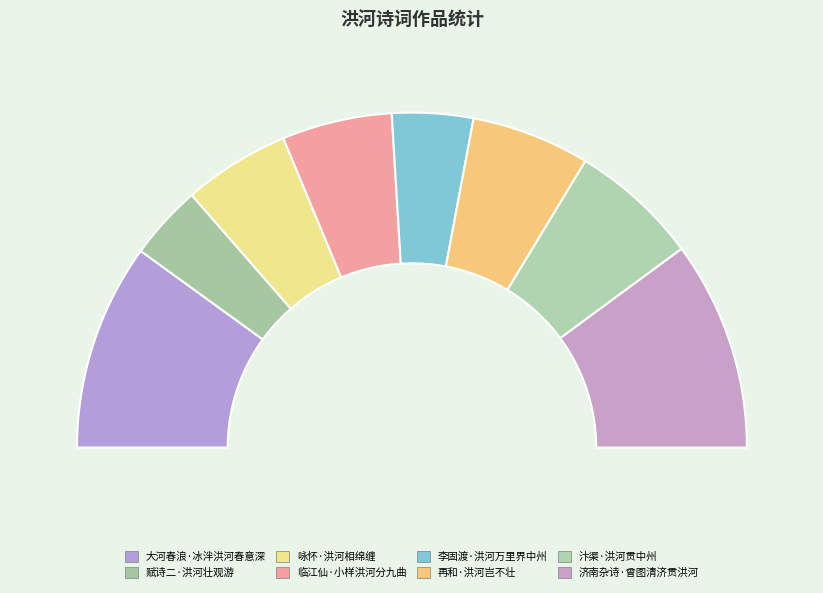

To the nearest percent, what portion does 临江仙·小样洪河分九曲 represent?

11%